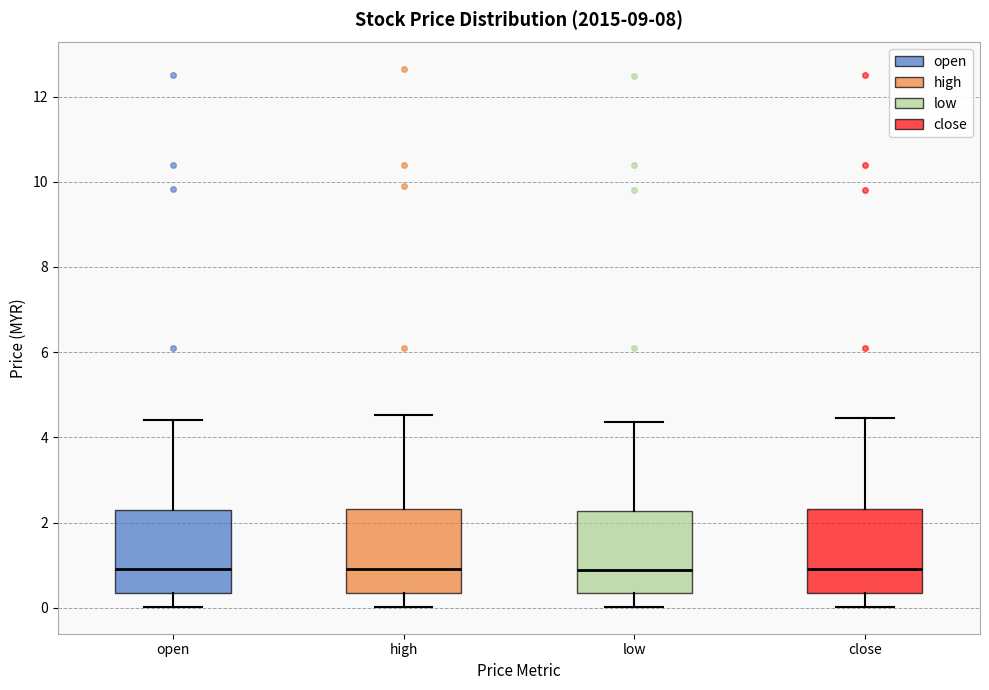

Reading left to right, read every box against the y-axis: the position of its median line, the range the box covers, and the ends of its whiskers. The values are not printed on the chart, so give them approximately, as read against the axis.

open: median 1.0, box 0.4 to 2.2, whiskers 0.0 to 4.4
high: median 1.0, box 0.4 to 2.4, whiskers 0.0 to 4.6
low: median 0.8, box 0.4 to 2.2, whiskers 0.0 to 4.4
close: median 1.0, box 0.4 to 2.4, whiskers 0.0 to 4.4